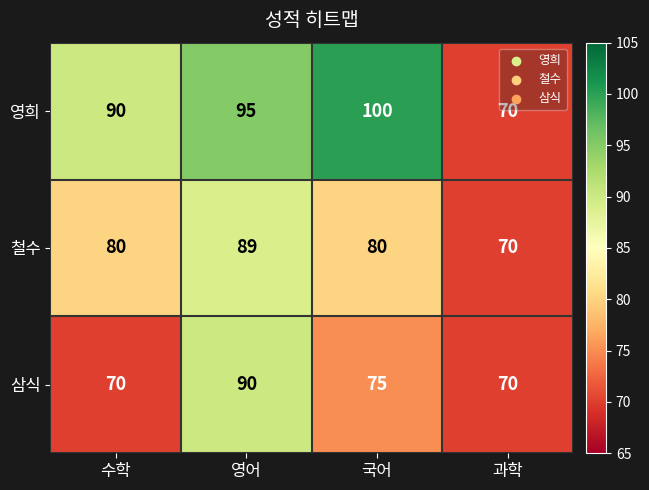

Reading left to right, transcribe all the data shown in this chart.

영희: 수학=90	영어=95	국어=100	과학=70
철수: 수학=80	영어=89	국어=80	과학=70
삼식: 수학=70	영어=90	국어=75	과학=70